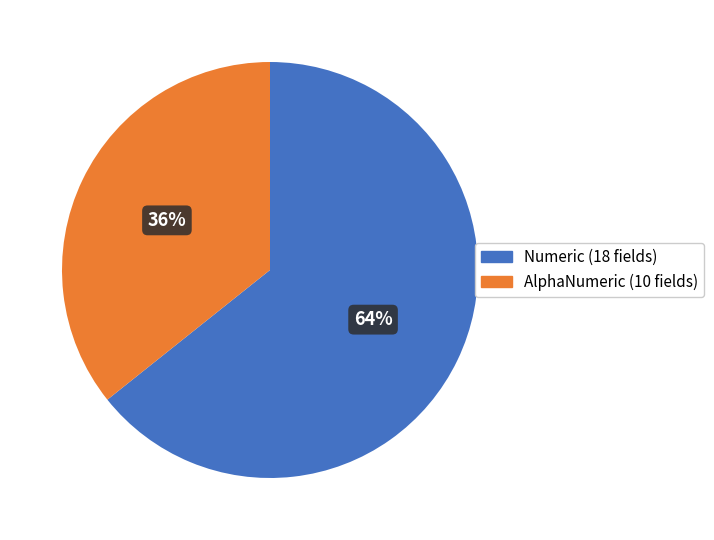

Approximately how many times larger is the value at Numeric compared to AlphaNumeric?

1.8